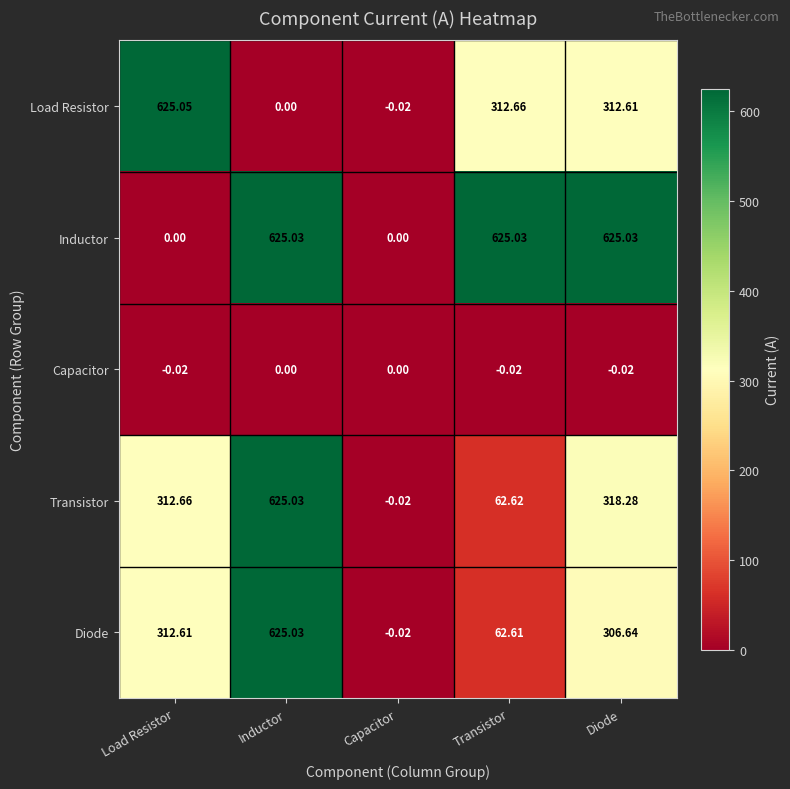

List the labels in order of Load Resistor value, largest first.

Load Resistor, Transistor, Diode, Inductor, Capacitor